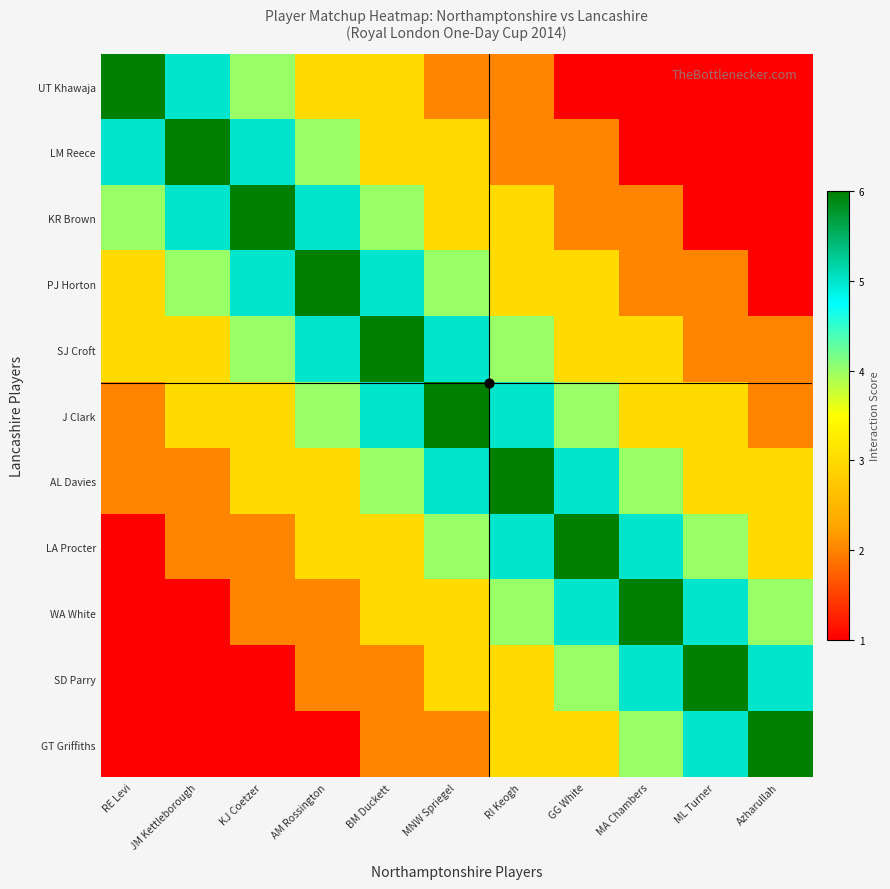

Reading right to left, extract all data points from this chart.

UT Khawaja: Azharullah=1	ML Turner=1	MA Chambers=1	GG White=1	RI Keogh=2	MNW Spriegel=2	BM Duckett=3	AM Rossington=3	KJ Coetzer=4	JM Kettleborough=5	RE Levi=6
LM Reece: Azharullah=1	ML Turner=1	MA Chambers=1	GG White=2	RI Keogh=2	MNW Spriegel=3	BM Duckett=3	AM Rossington=4	KJ Coetzer=5	JM Kettleborough=6	RE Levi=5
KR Brown: Azharullah=1	ML Turner=1	MA Chambers=2	GG White=2	RI Keogh=3	MNW Spriegel=3	BM Duckett=4	AM Rossington=5	KJ Coetzer=6	JM Kettleborough=5	RE Levi=4
PJ Horton: Azharullah=1	ML Turner=2	MA Chambers=2	GG White=3	RI Keogh=3	MNW Spriegel=4	BM Duckett=5	AM Rossington=6	KJ Coetzer=5	JM Kettleborough=4	RE Levi=3
SJ Croft: Azharullah=2	ML Turner=2	MA Chambers=3	GG White=3	RI Keogh=4	MNW Spriegel=5	BM Duckett=6	AM Rossington=5	KJ Coetzer=4	JM Kettleborough=3	RE Levi=3
J Clark: Azharullah=2	ML Turner=3	MA Chambers=3	GG White=4	RI Keogh=5	MNW Spriegel=6	BM Duckett=5	AM Rossington=4	KJ Coetzer=3	JM Kettleborough=3	RE Levi=2
AL Davies: Azharullah=3	ML Turner=3	MA Chambers=4	GG White=5	RI Keogh=6	MNW Spriegel=5	BM Duckett=4	AM Rossington=3	KJ Coetzer=3	JM Kettleborough=2	RE Levi=2
LA Procter: Azharullah=3	ML Turner=4	MA Chambers=5	GG White=6	RI Keogh=5	MNW Spriegel=4	BM Duckett=3	AM Rossington=3	KJ Coetzer=2	JM Kettleborough=2	RE Levi=1
WA White: Azharullah=4	ML Turner=5	MA Chambers=6	GG White=5	RI Keogh=4	MNW Spriegel=3	BM Duckett=3	AM Rossington=2	KJ Coetzer=2	JM Kettleborough=1	RE Levi=1
SD Parry: Azharullah=5	ML Turner=6	MA Chambers=5	GG White=4	RI Keogh=3	MNW Spriegel=3	BM Duckett=2	AM Rossington=2	KJ Coetzer=1	JM Kettleborough=1	RE Levi=1
GT Griffiths: Azharullah=6	ML Turner=5	MA Chambers=4	GG White=3	RI Keogh=3	MNW Spriegel=2	BM Duckett=2	AM Rossington=1	KJ Coetzer=1	JM Kettleborough=1	RE Levi=1